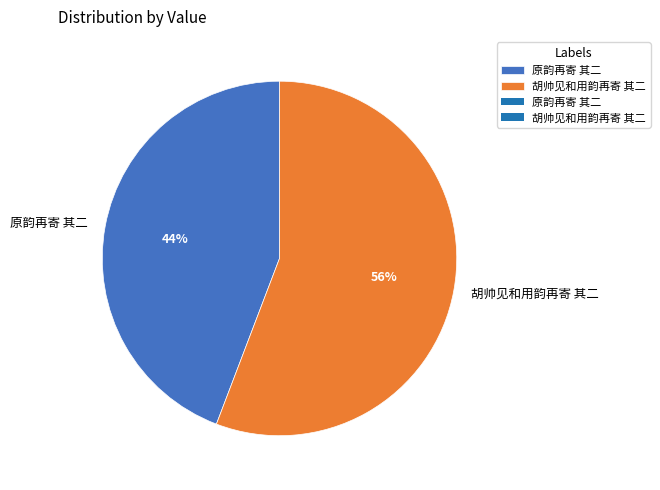

What is the majority slice?

胡帅见和用韵再寄 其二